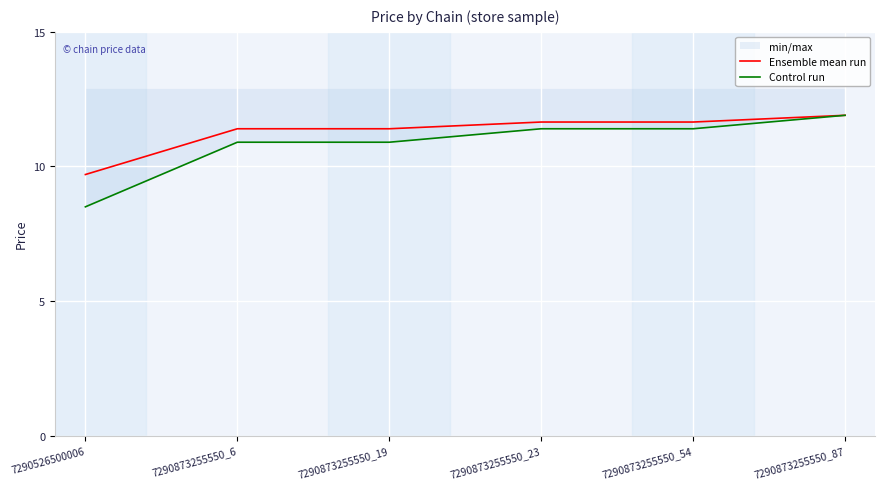

Reading right to left, extract all data points from this chart.

Ensemble mean run: 11.9	11.7	11.7	11.4	11.4	9.7
Control run: 11.9	11.4	11.4	10.9	10.9	8.5